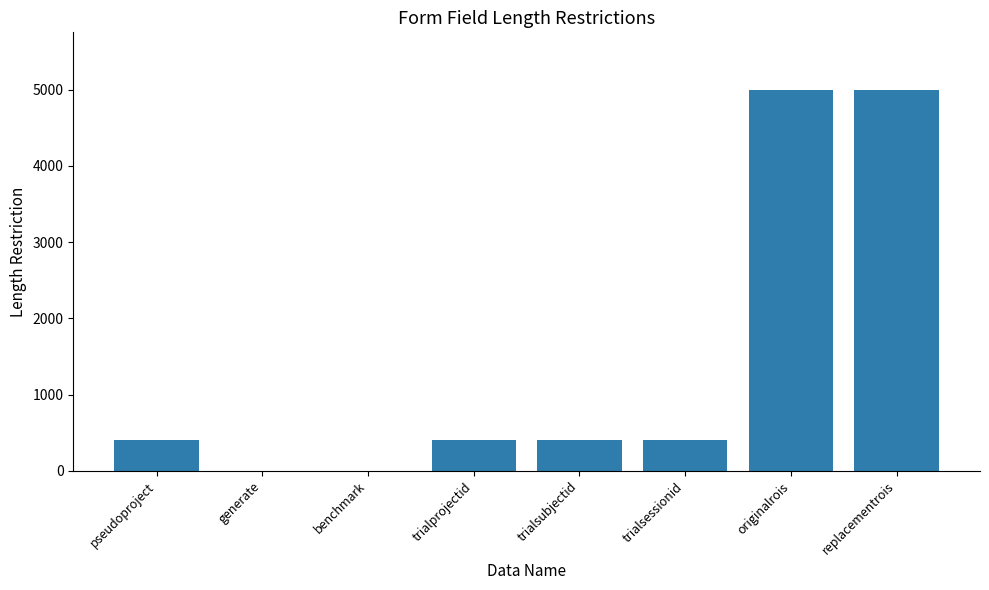

Is it true that the value at originalrois is 7903?

False